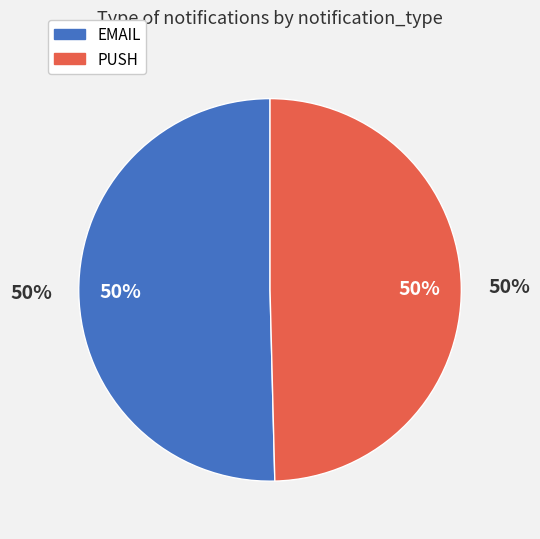

Count the number of slices in the pie.

2